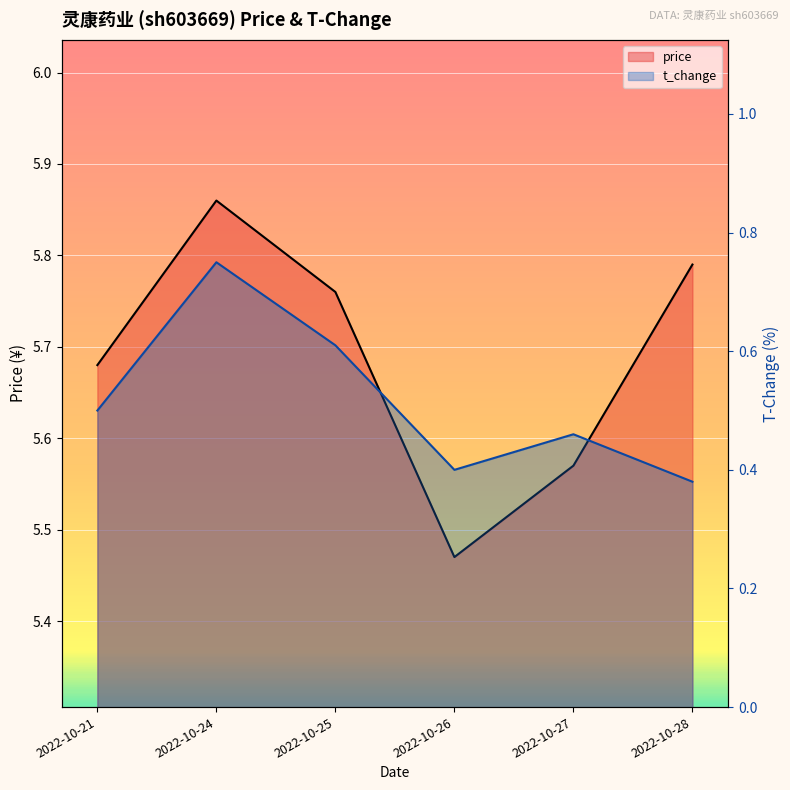

What is the sum of the t_change values at 2022-10-27 and 2022-10-21?

1.0